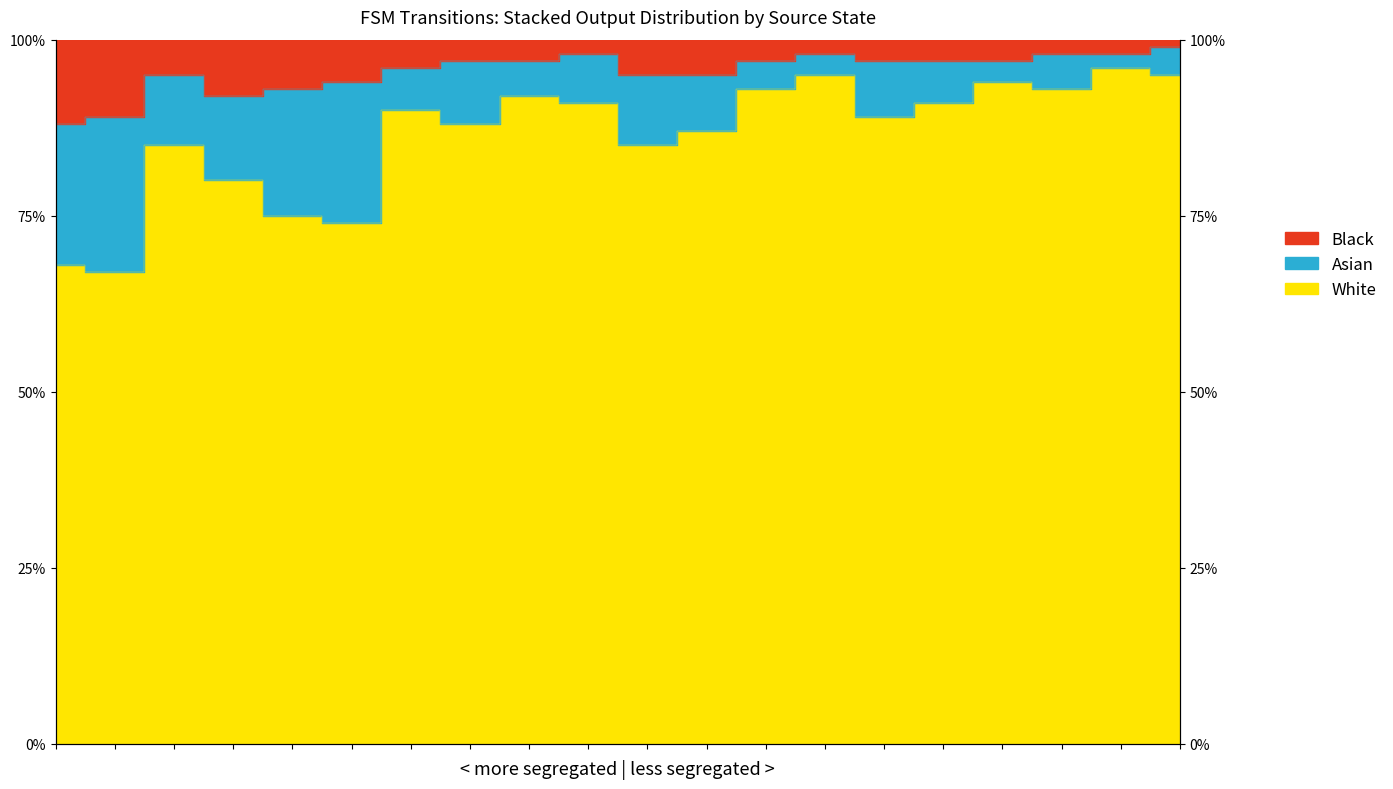

In White, how many points are higher than both neighbors (excluding endpoints)?

6